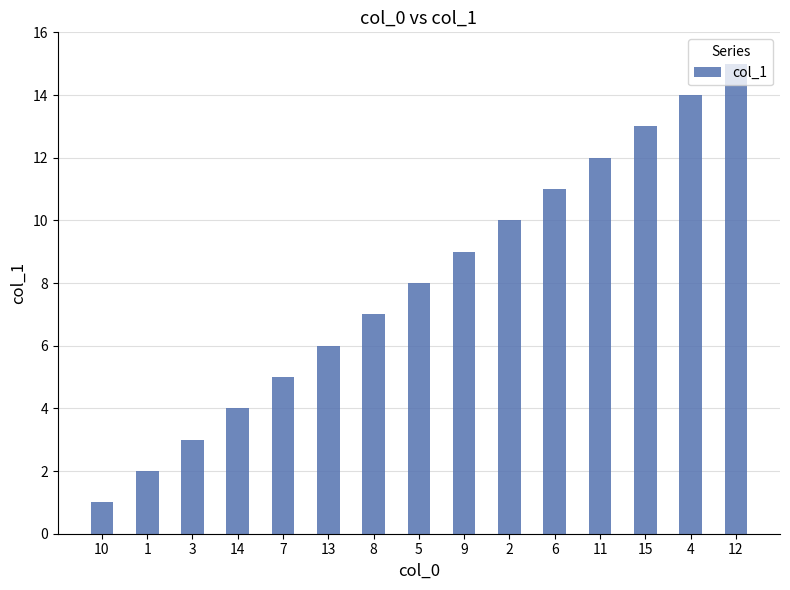

What is the ratio of the value at 10 to the value at 5?

0.1